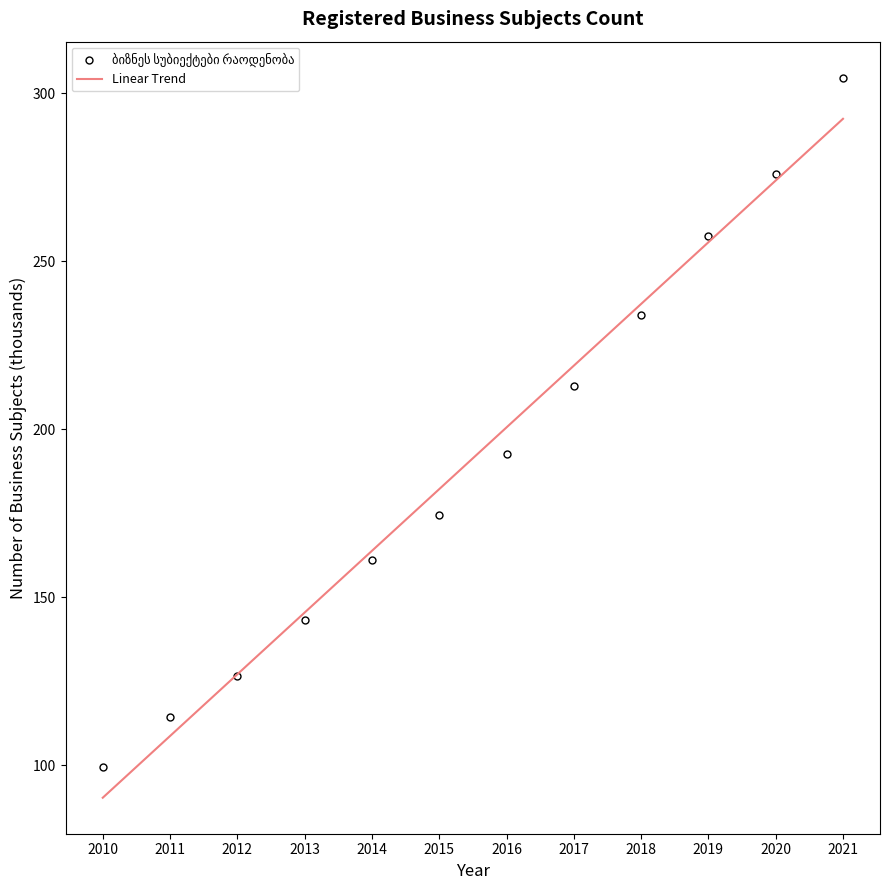

Is this an area chart (filled region under the line)?

No